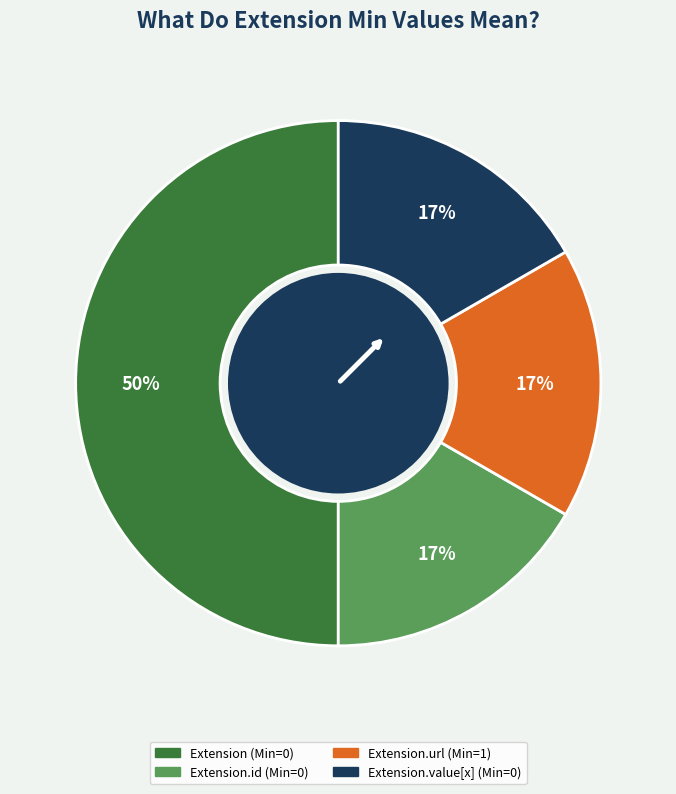

To the nearest percent, what is the average slice percentage?

25%